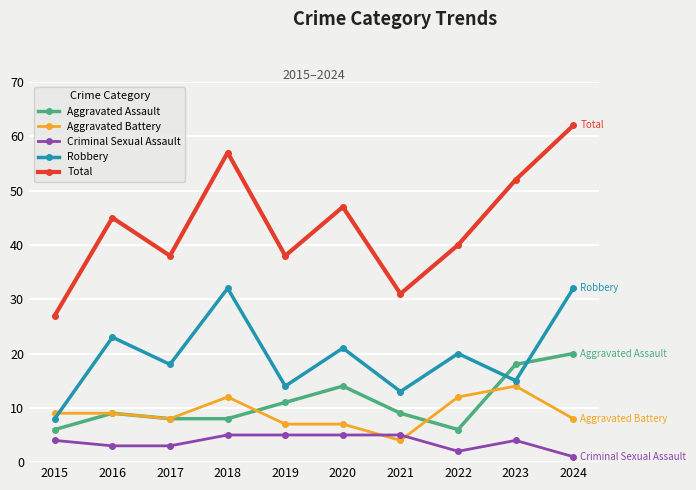

Does the chart display data point markers on the line(s)?

Yes